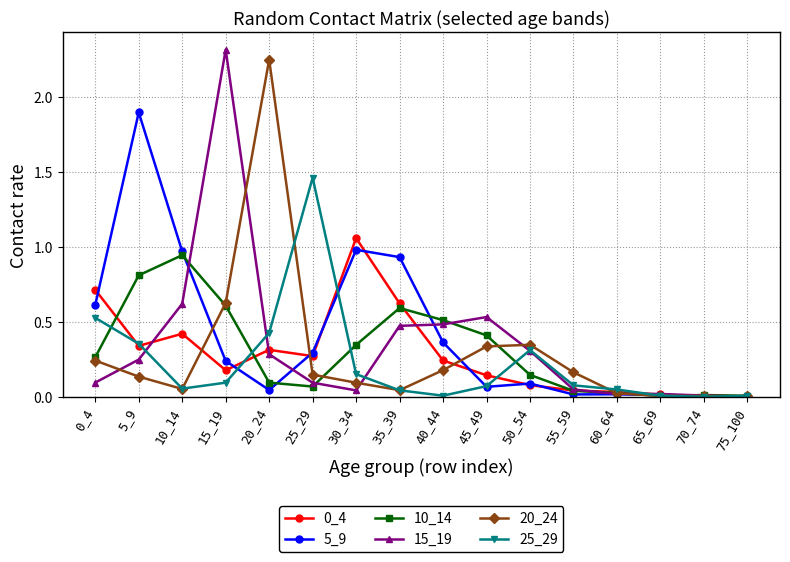

At which label does 10_14 reach its peak?

10_14